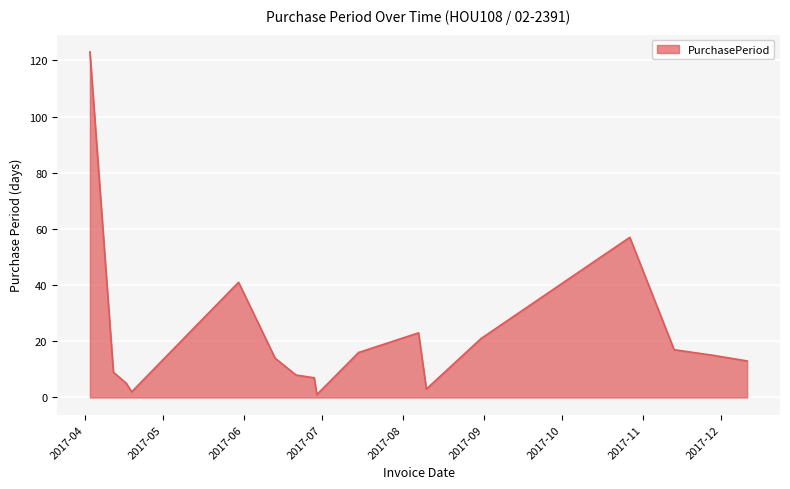

What is the difference between the maximum and minimum values?

122